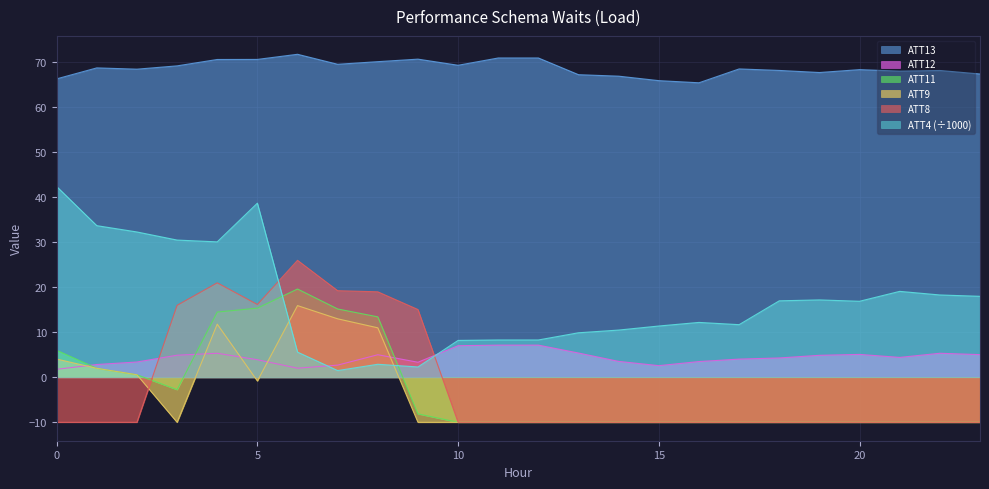

Reading left to right, transcribe all the data shown in this chart.

ATT4: 42.4	33.7	32.3	30.5	30.1	38.7	5.6	1.5	2.9	2.3	8.2	8.3	8.3	9.9	10.5	11.4	12.2	11.7	17.0	17.2	16.9	19.1	18.3	18.0
ATT8: -10.0	-10.0	-10.0	16.0	21.0	16.2	26.0	19.2	19.0	15.1	-10.0	-10.0	-10.0	-10.0	-10.0	-10.0	-10.0	-10.0	-10.0	-10.0	-10.0	-10.0	-10.0	-10.0
ATT9: 4.1	2.0	0.6	-10.0	11.8	-0.8	15.9	13.0	11.0	-10.0	-10.0	-10.0	-10.0	-10.0	-10.0	-10.0	-10.0	-10.0	-10.0	-10.0	-10.0	-10.0	-10.0	-10.0
ATT11: 6.0	2.0	0.6	-2.8	14.5	15.4	19.6	15.2	13.4	-8.1	-10.0	-10.0	-10.0	-10.0	-10.0	-10.0	-10.0	-10.0	-10.0	-10.0	-10.0	-10.0	-10.0	-10.0
ATT12: 1.8	2.8	3.4	4.9	5.3	3.9	2.0	2.7	5.0	3.4	7.0	7.2	7.2	5.4	3.5	2.6	3.5	4.0	4.3	4.9	5.1	4.4	5.3	5.0
ATT13: 66.3	68.8	68.5	69.2	70.6	70.6	71.8	69.6	70.1	70.7	69.3	71.0	71.0	67.2	66.9	65.9	65.5	68.5	68.2	67.7	68.4	68.0	68.2	67.4